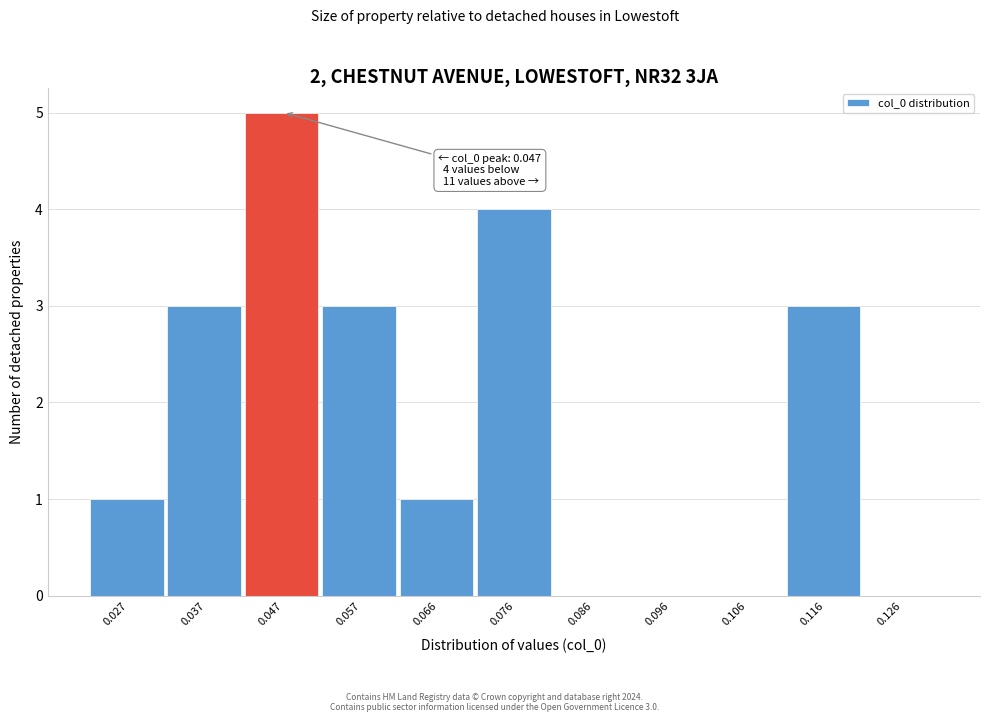

Reading left to right, list all the values displayed in this chart.

0.027=1	0.037=3	0.047=5	0.057=3	0.066=1	0.076=4	0.086=0	0.096=0	0.106=0	0.116=3	0.126=0